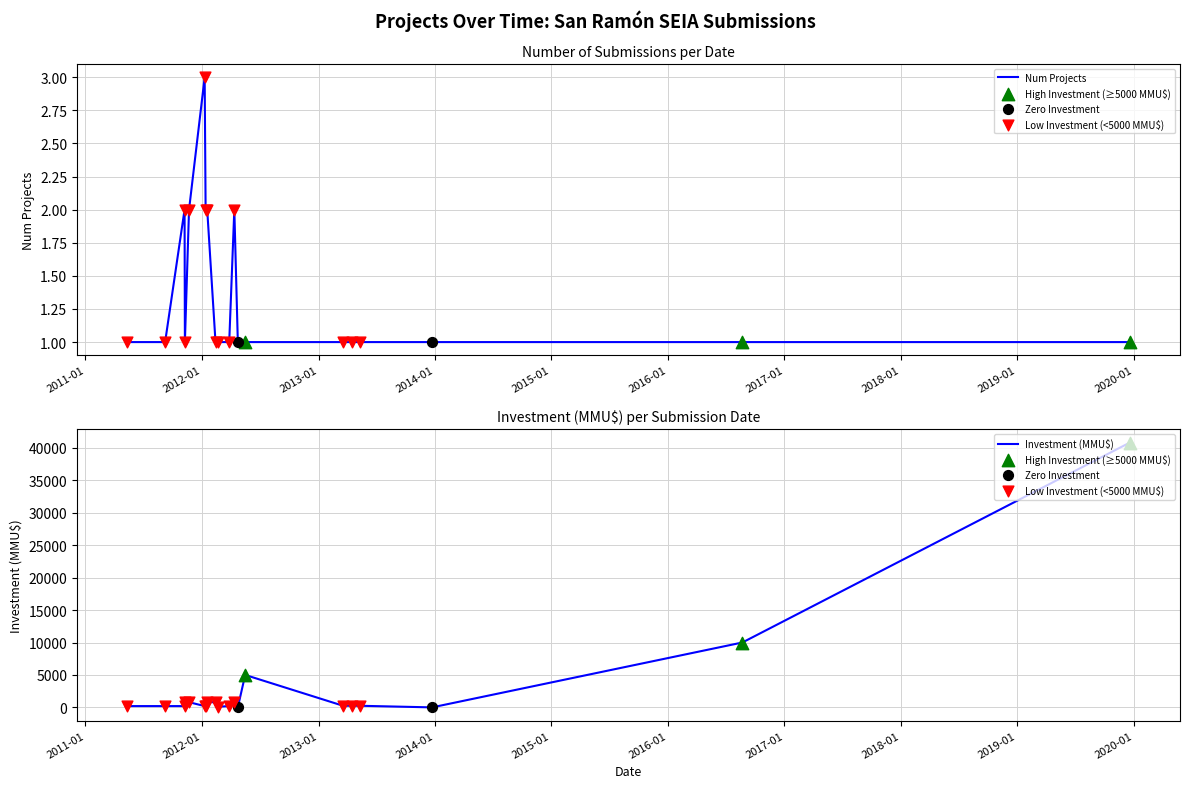

Which series reaches the maximum Y coordinate?

Investment_MMU